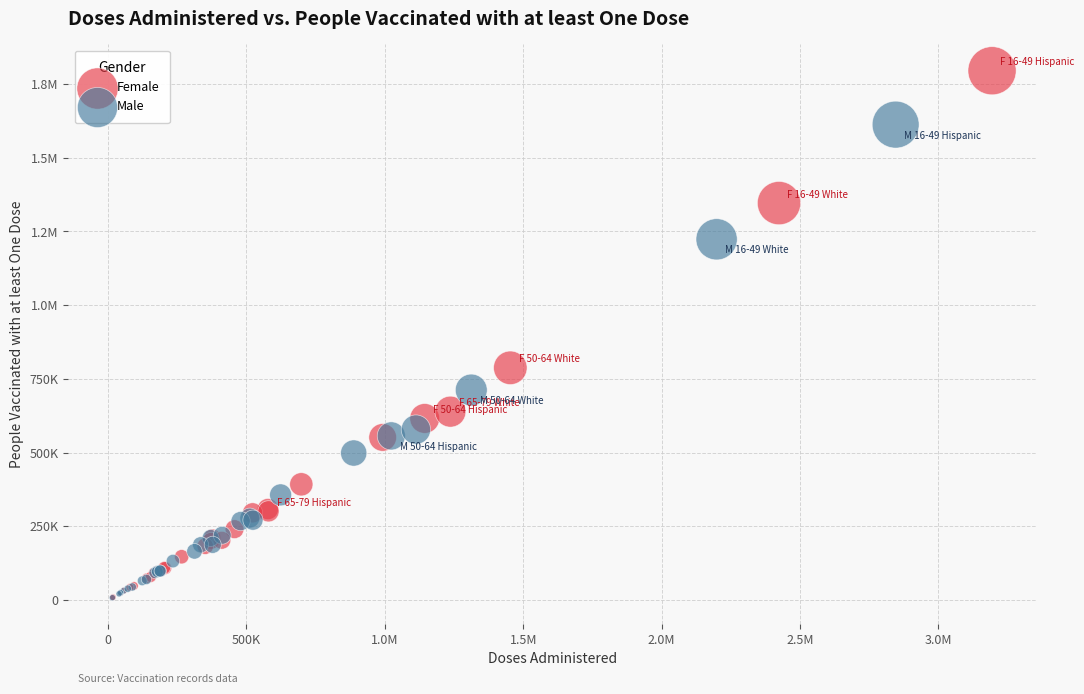

What are all the series names shown in the legend?

Female, Male